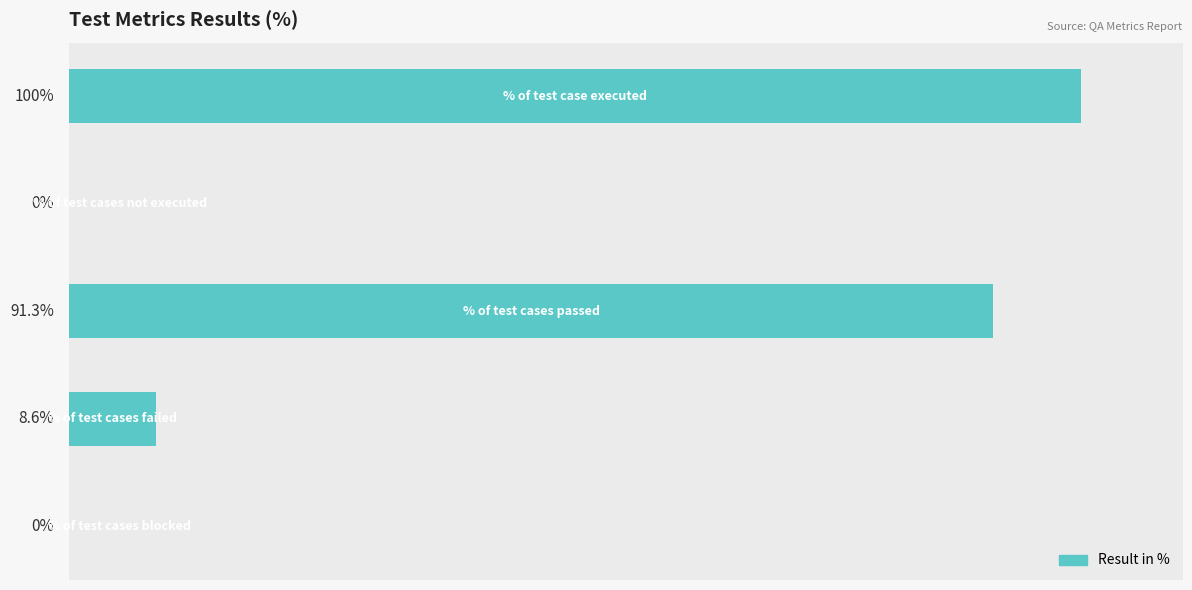

Rank the categories by value from lowest to highest.

1, 4, 3, 2, 0